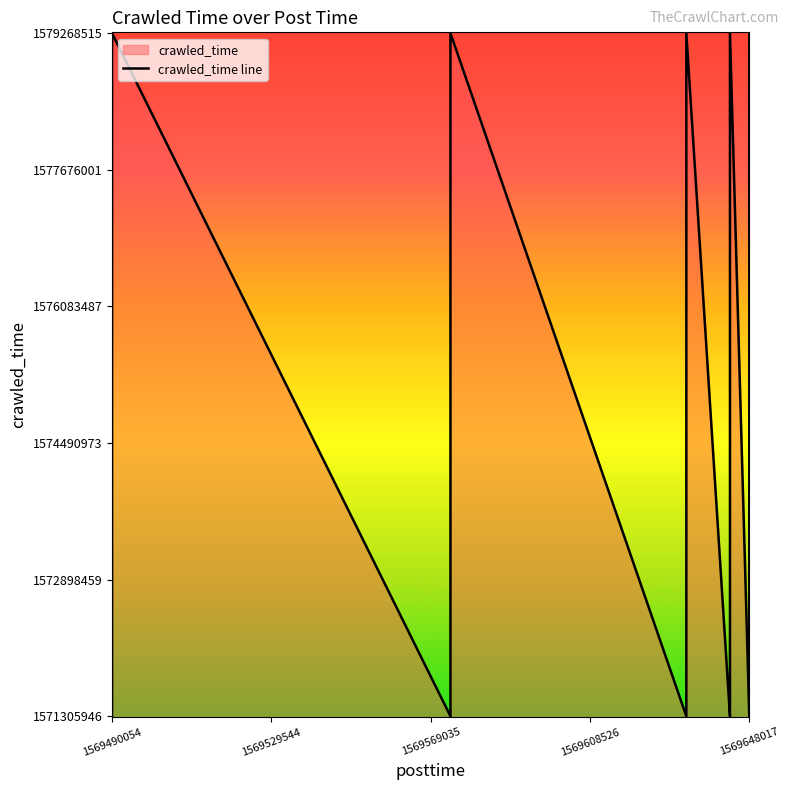

How many lines are shown in the chart?

1